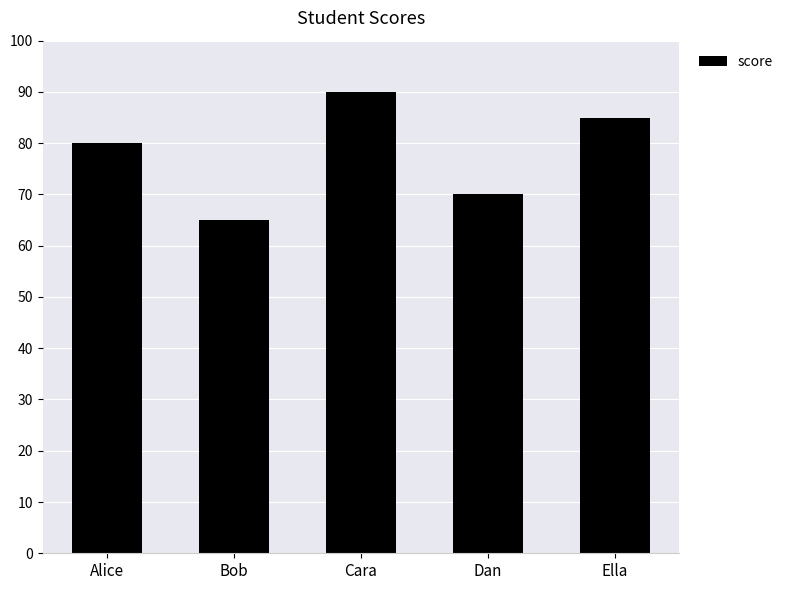

What position from the left is Cara?

3